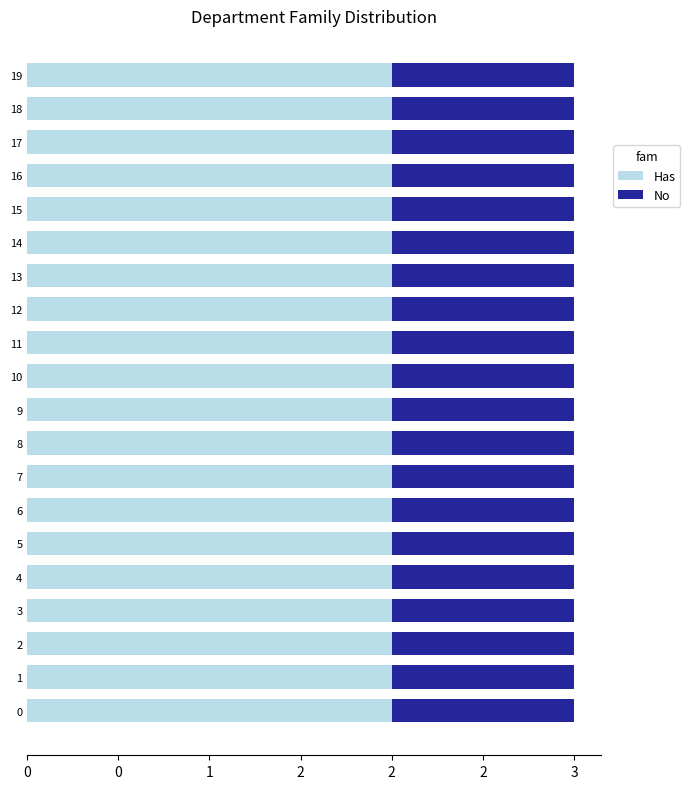

Read the Has value at 9.

2